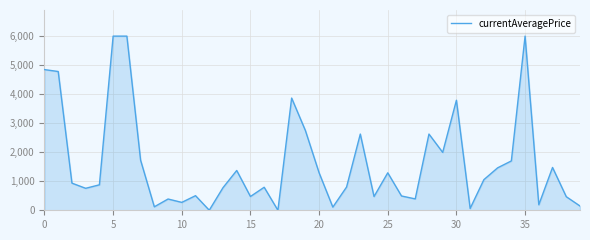

What is the greatest value displayed?

6000